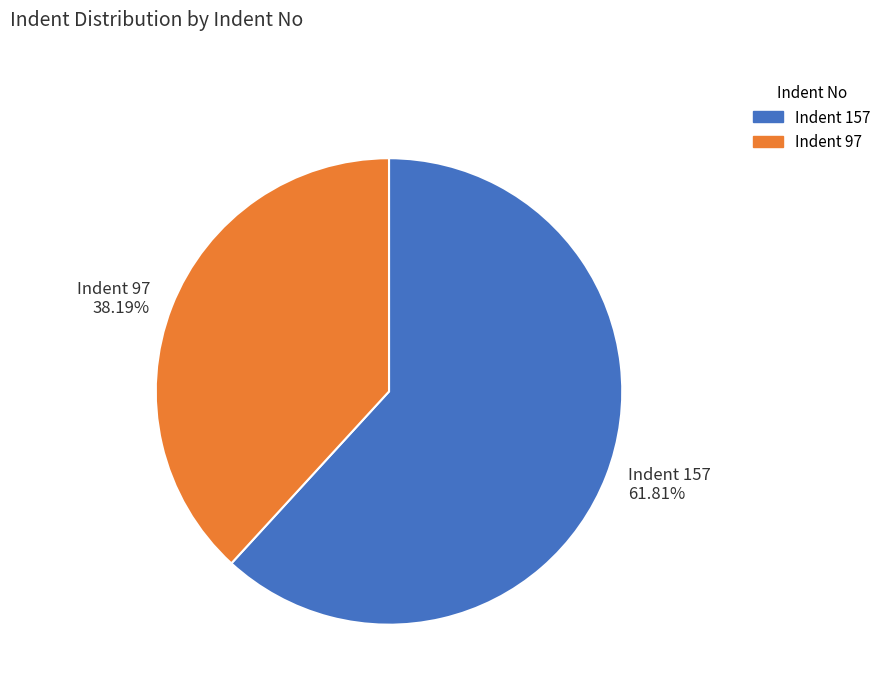

What is the majority slice?

Indent 157 61.81%